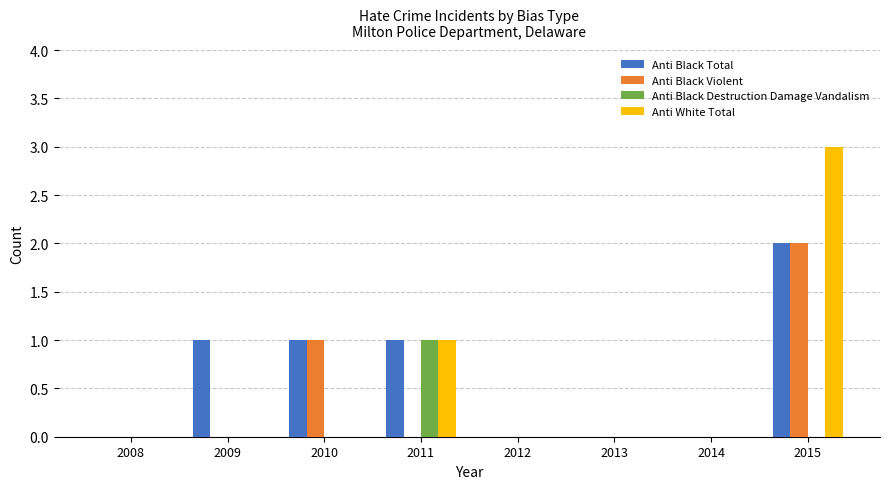

At which category is the sum across all series the highest?

2015